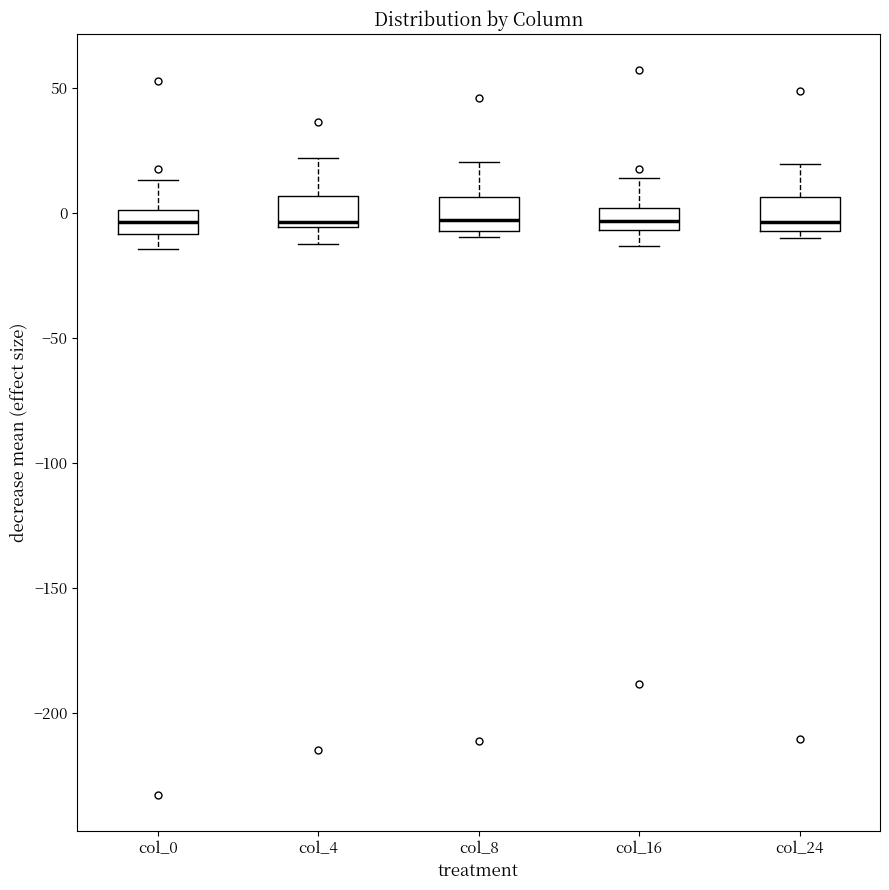

Reading left to right, transcribe this box plot: for each box, give where its median line is, the range the box spans, and where its two whiskers end, as read against the y-axis. The values are not printed on the chart, so give them approximately, as read against the axis.

col_0: median -5, box -10 to 0, whiskers -15 to 15
col_4: median -5 (just above the box's lower edge), box -5 to 5, whiskers -10 to 20
col_8: median -5 (just above the box's lower edge), box -5 to 5, whiskers -10 to 20
col_16: median -5 (inside the box), box -5 to 0, whiskers -15 to 15
col_24: median -5 (just above the box's lower edge), box -5 to 5, whiskers -10 to 20